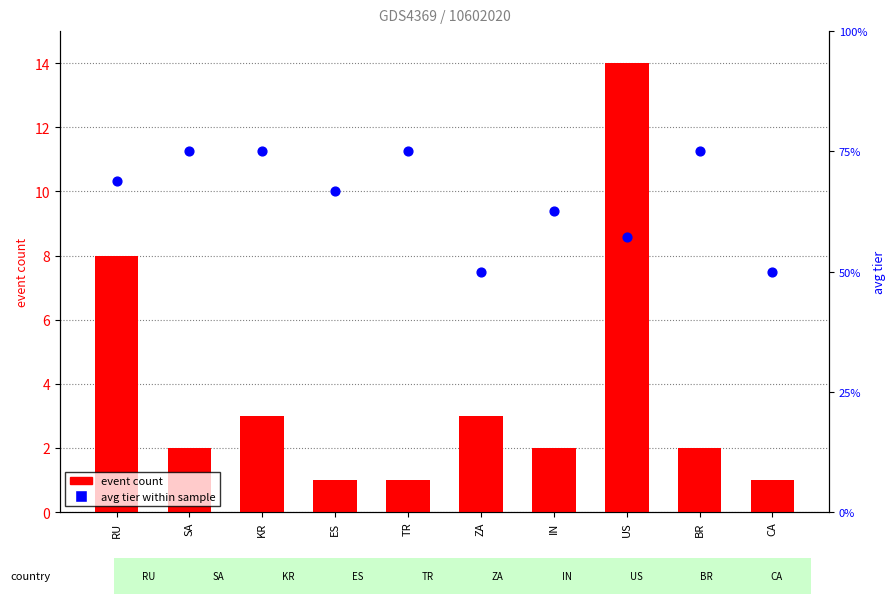

At how many categories does at least one series exceed 10?

1